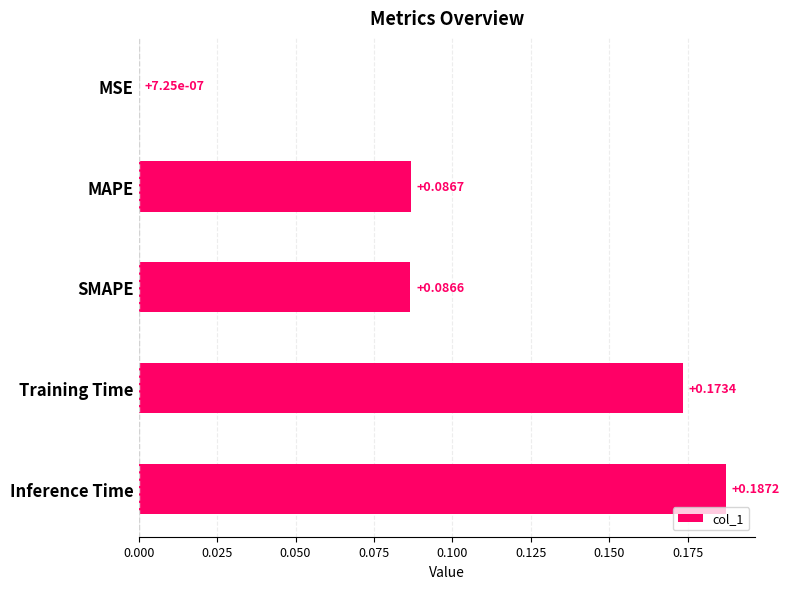

What is the sum of all values?

0.5